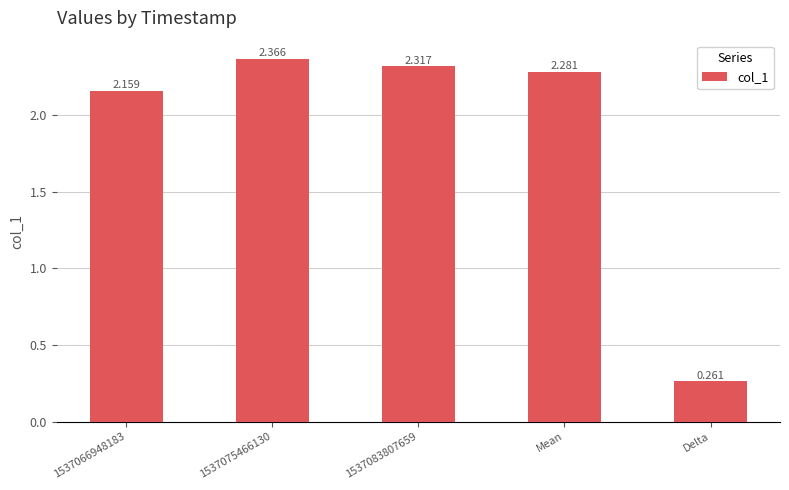

Are the bars grouped side by side (vs. stacked)?

No